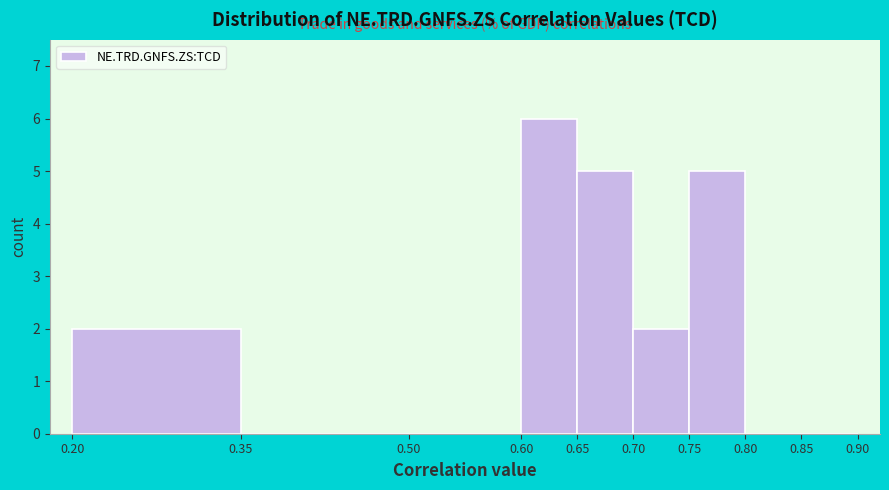

Which range on the x-axis has the tallest bar?

0.60 to 0.65